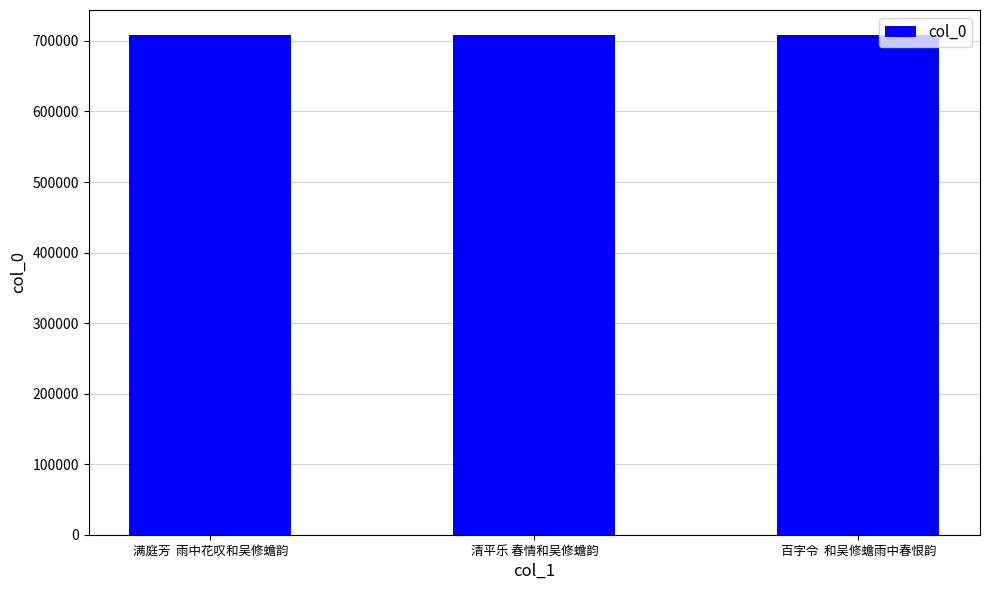

What is the sum of the values at 百字令  和吴修蟾雨中春恨韵 and 满庭芳  雨中花叹和吴修蟾韵?

1416822